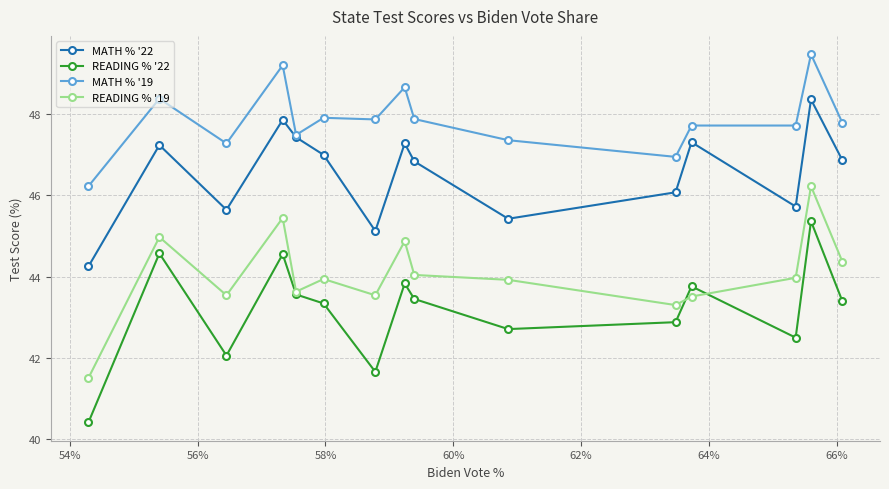

How many series are shown in this chart?

4